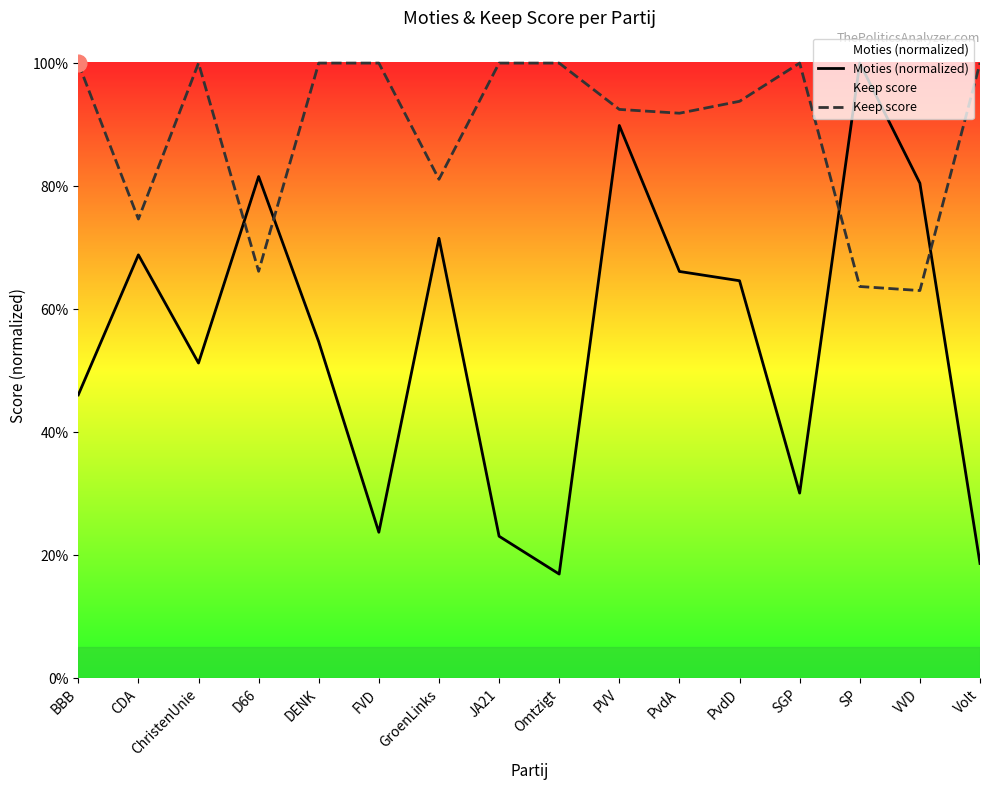

Where is the first local maximum for Keep score?

ChristenUnie